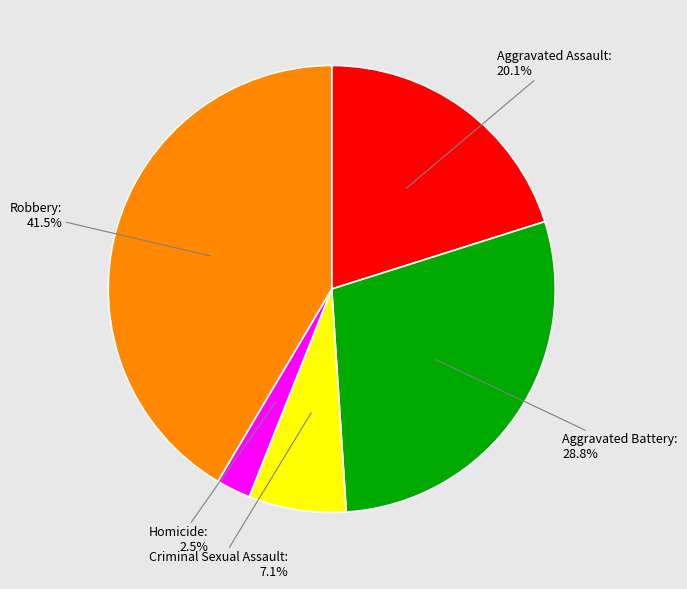

To the nearest percent, what is the average slice percentage?

20%